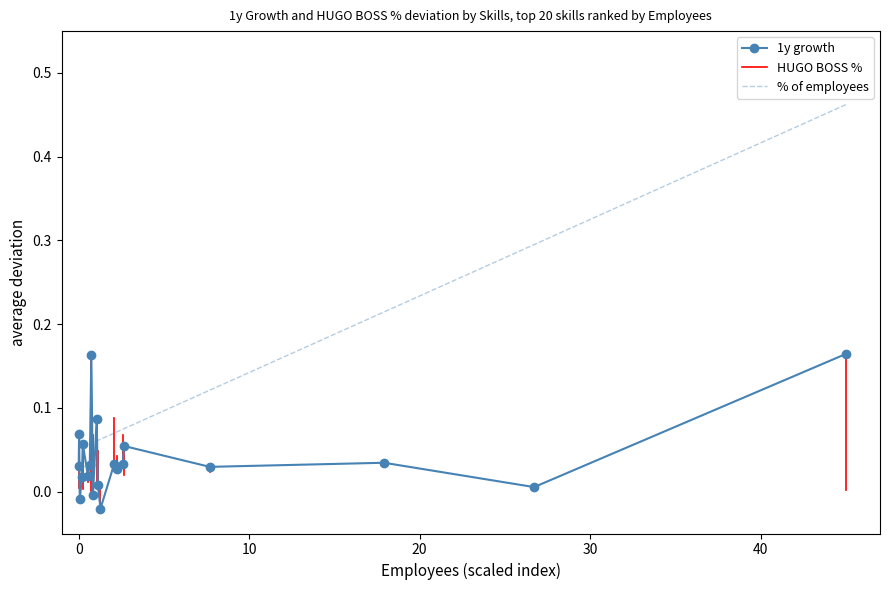

How many positive values does the 1y growth series have?

17